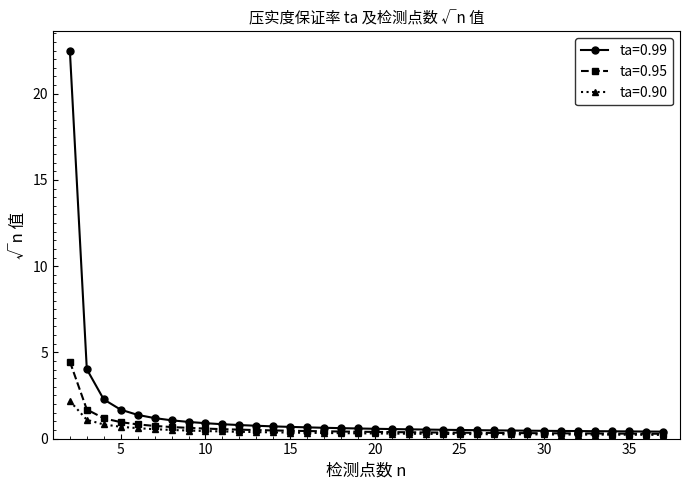

What is the maximum value for ta=0.90?

2.2